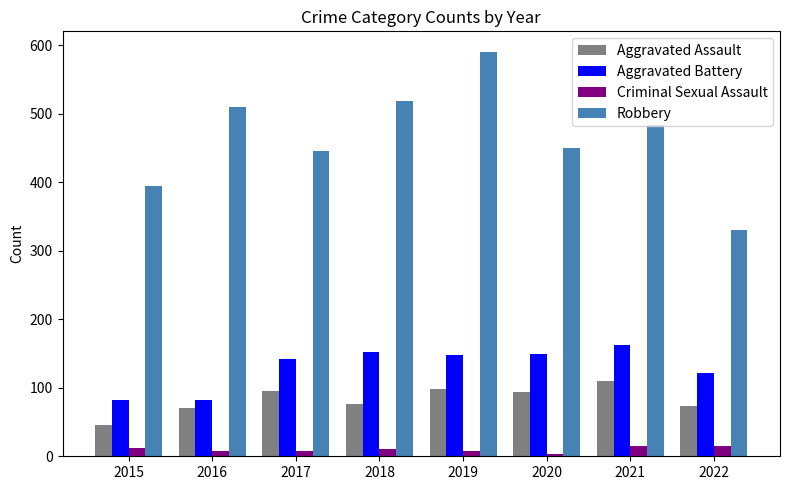

What is the maximum value for Criminal Sexual Assault?

15